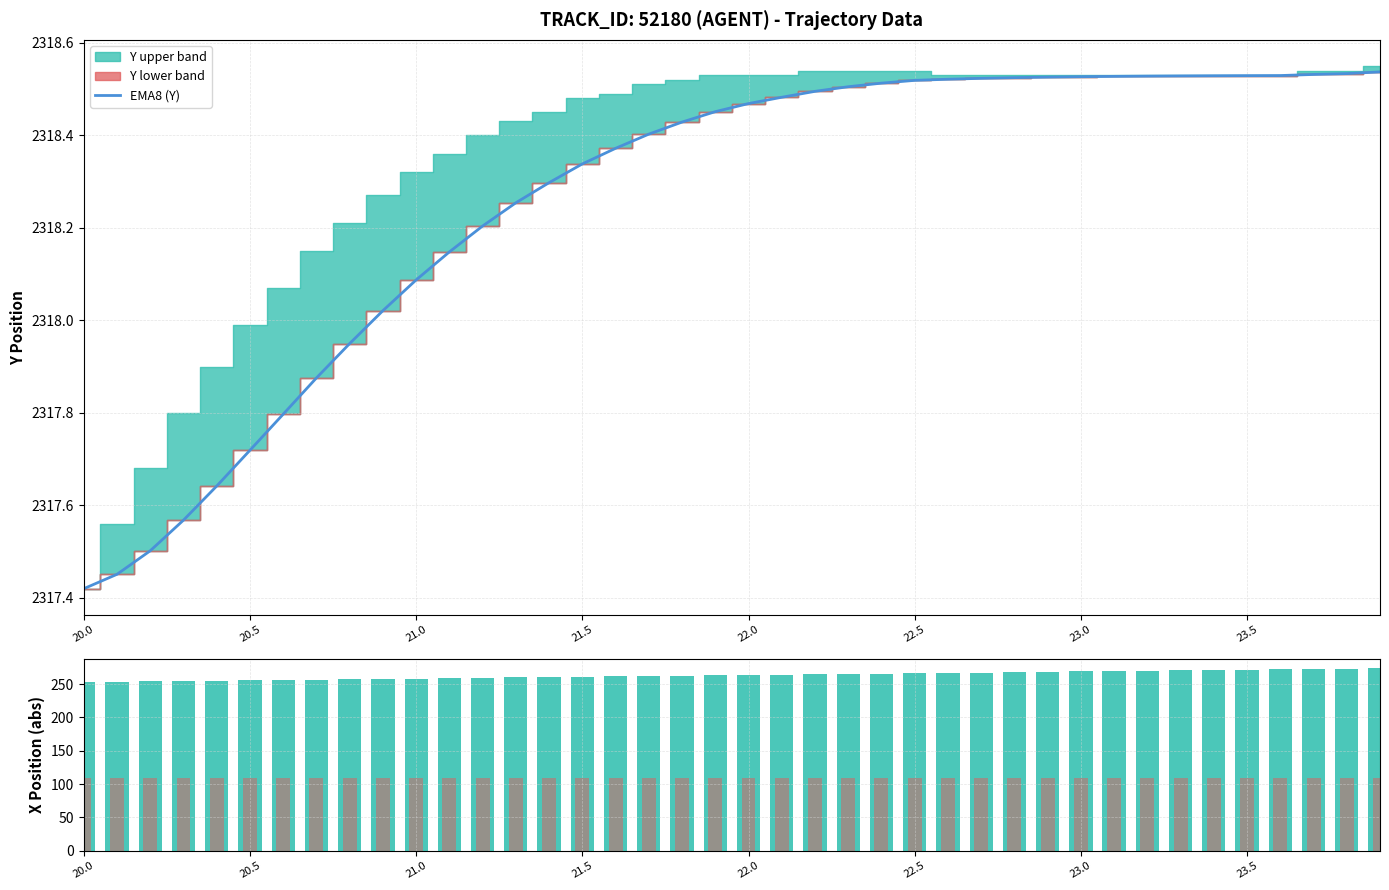

Which category has the lowest value in the EMA8 (Y) series?

20.0